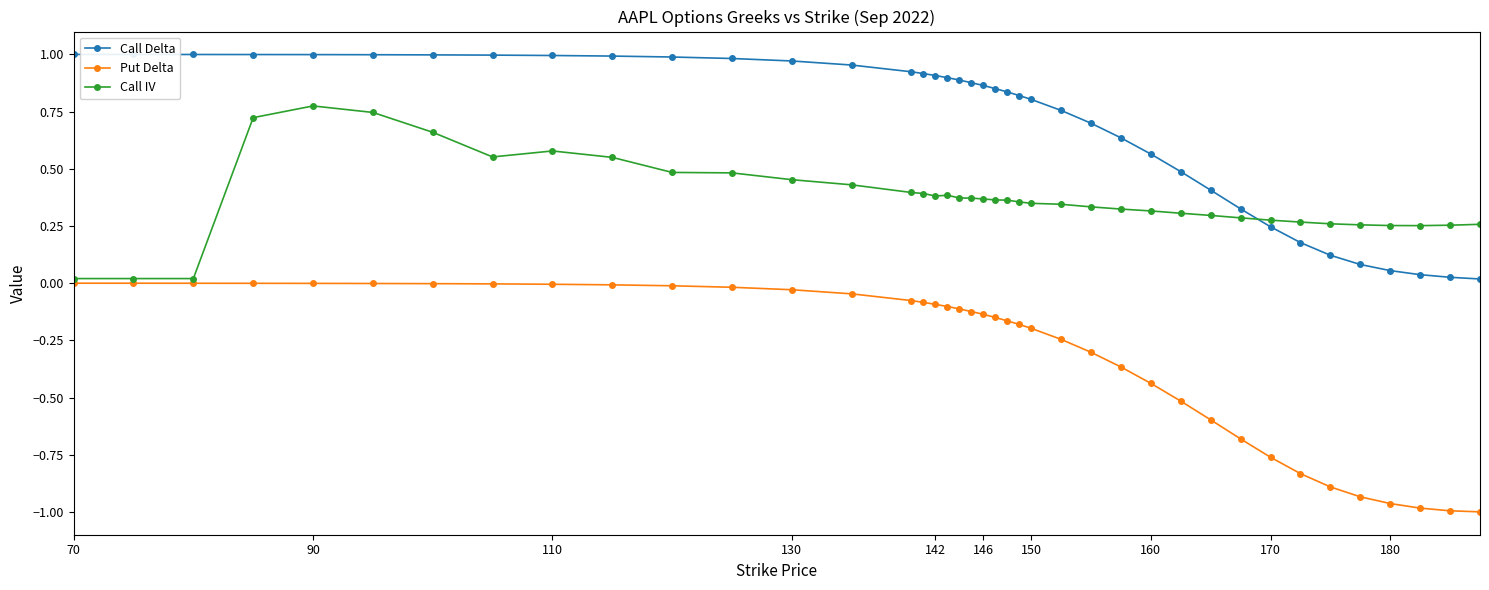

What are all the series names shown in the legend?

Call Delta, Put Delta, Call IV